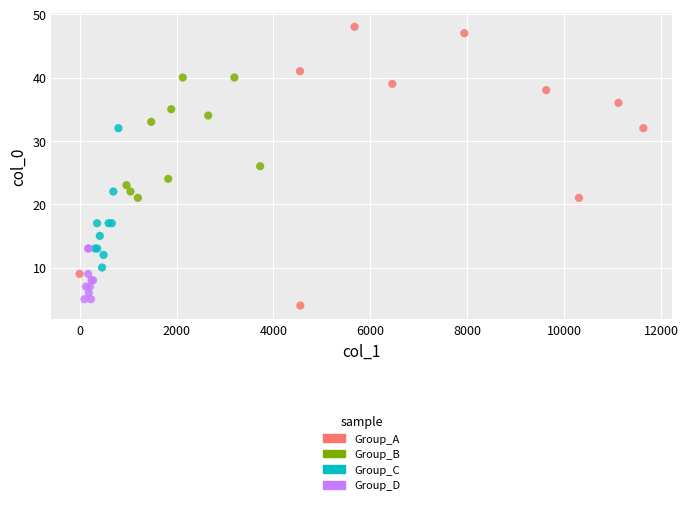

Which series has the widest spread of Y values?

Group_A